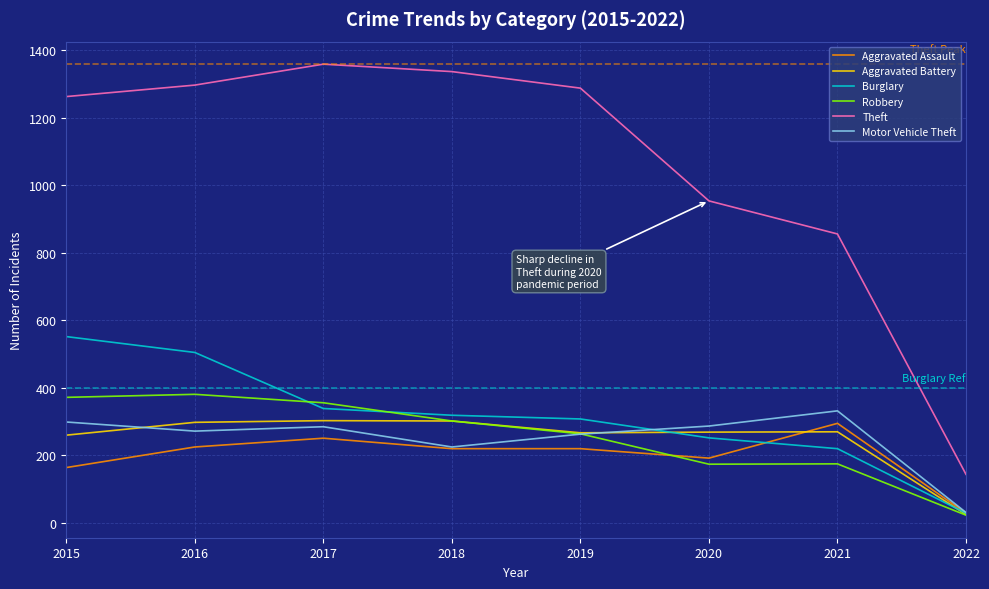

Which series has the widest spread of values?

Theft